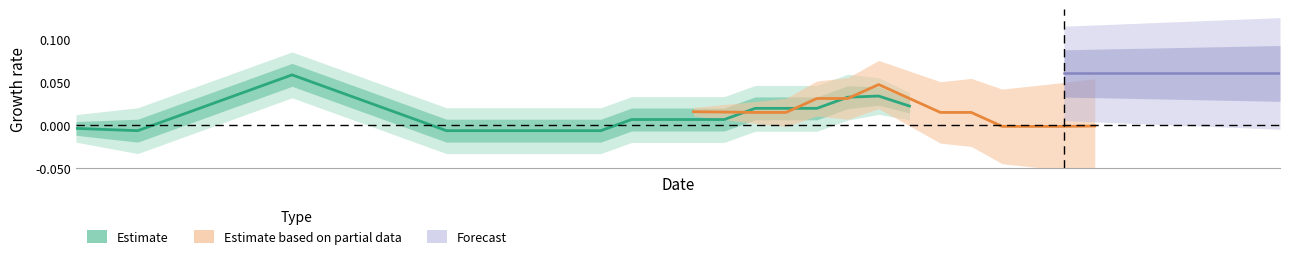

The value of value at 34 is 0.0. True or false?

True